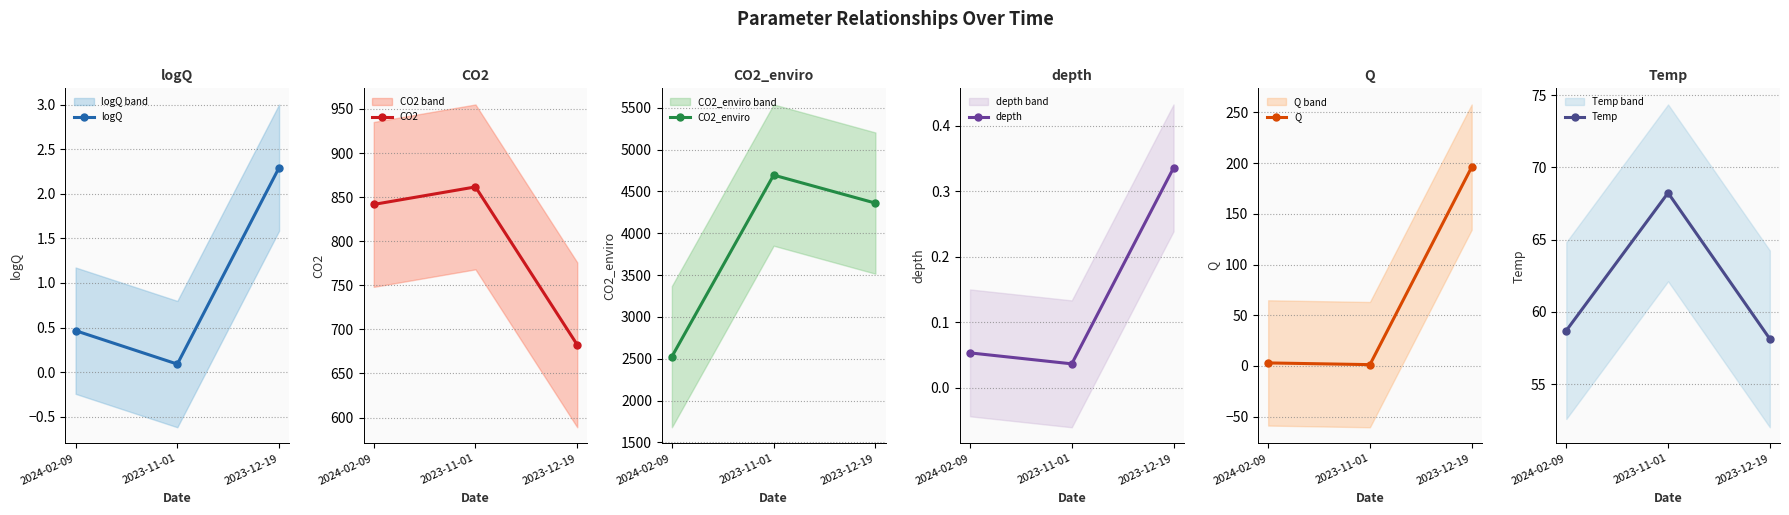

What is the value of the logQ point at the 3rd from the left?

2.3